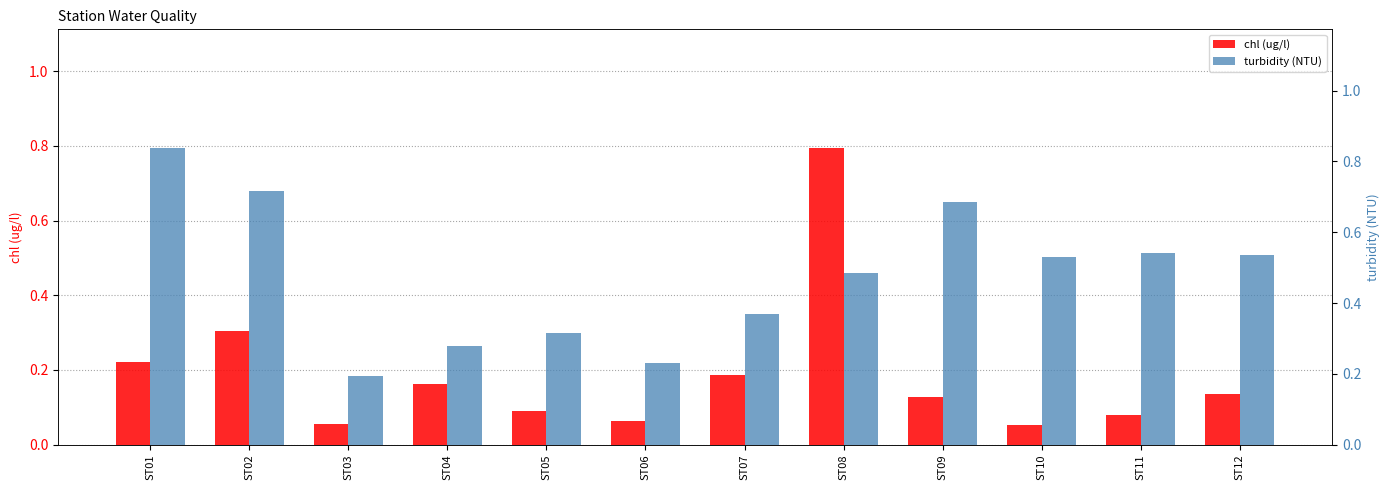

Which series has the widest spread of values?

chl (ug/l)